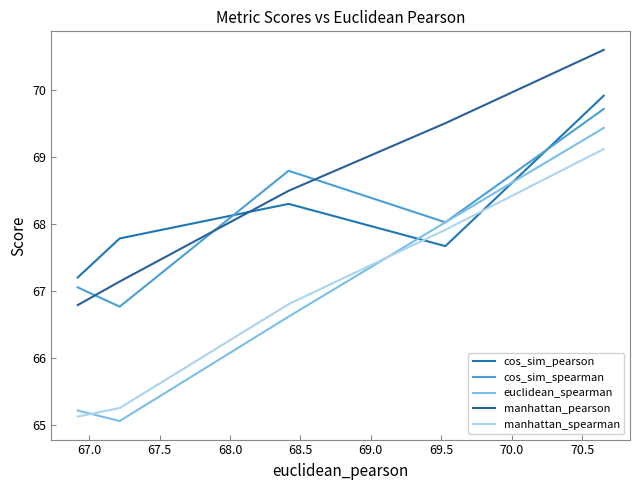

Is this an area chart (filled region under the line)?

No